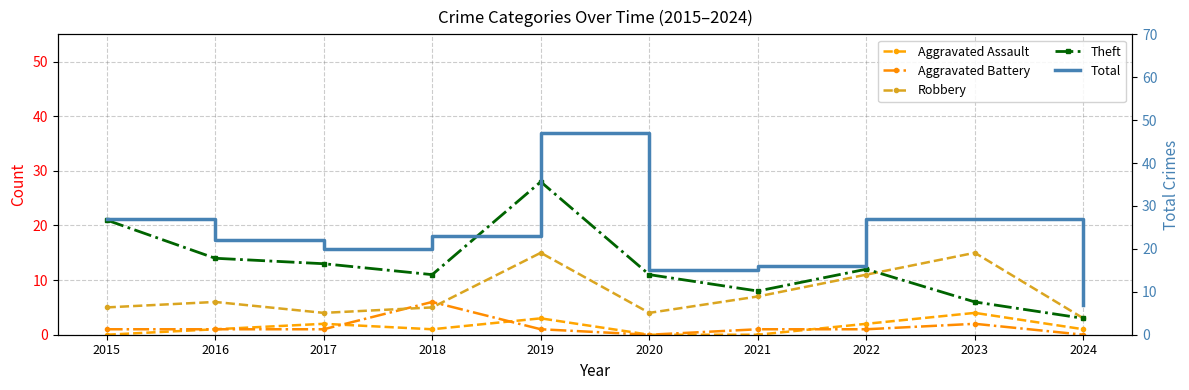

At how many categories does at least one series exceed 7?

9